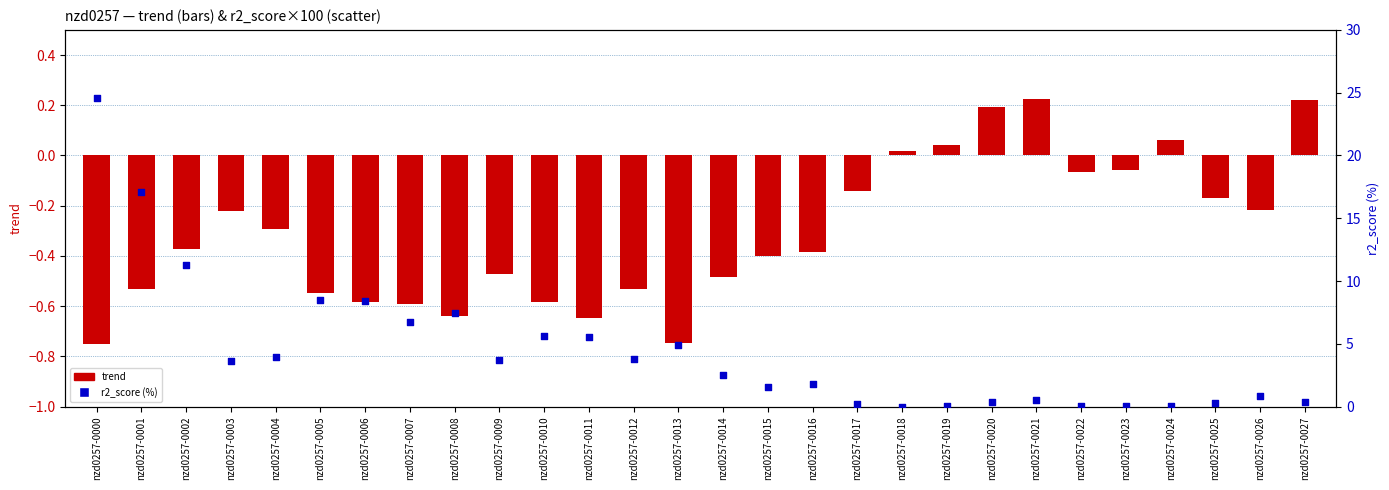

Which series has the widest spread of Y values?

r2_score (%)